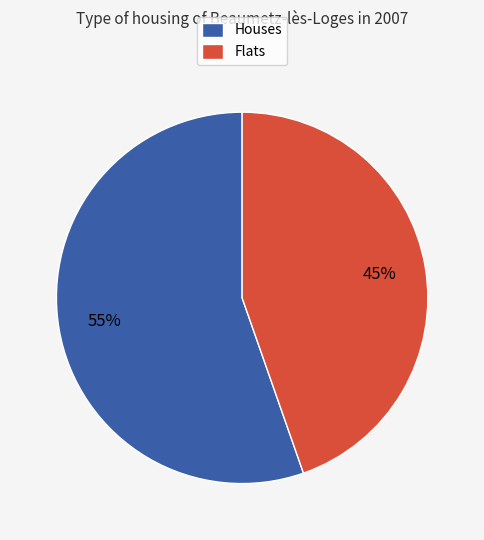

The Houses slice represents 43% of the pie. True or false?

False